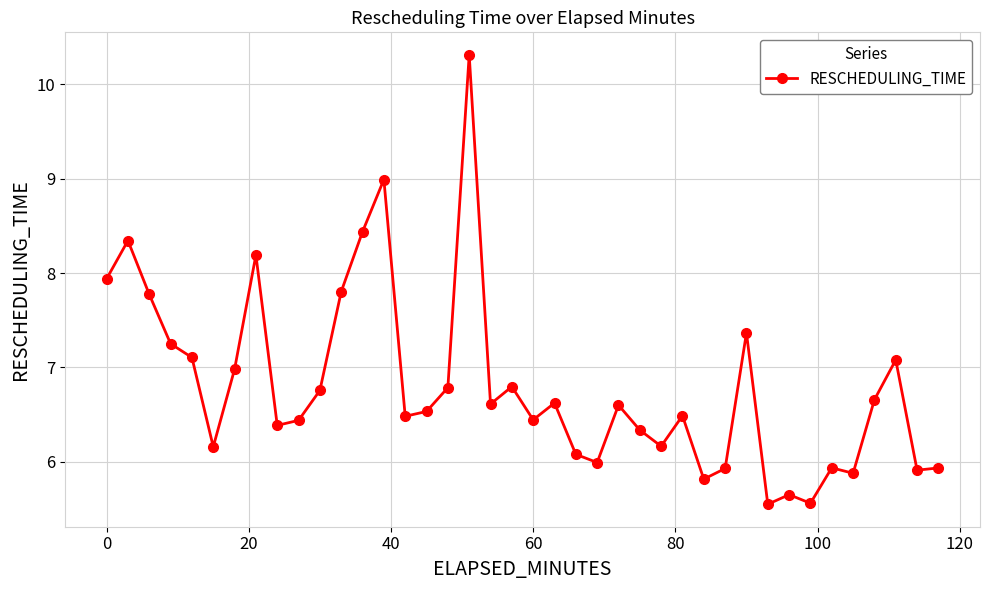

What is the value of the 33rd point from the left?

5.7